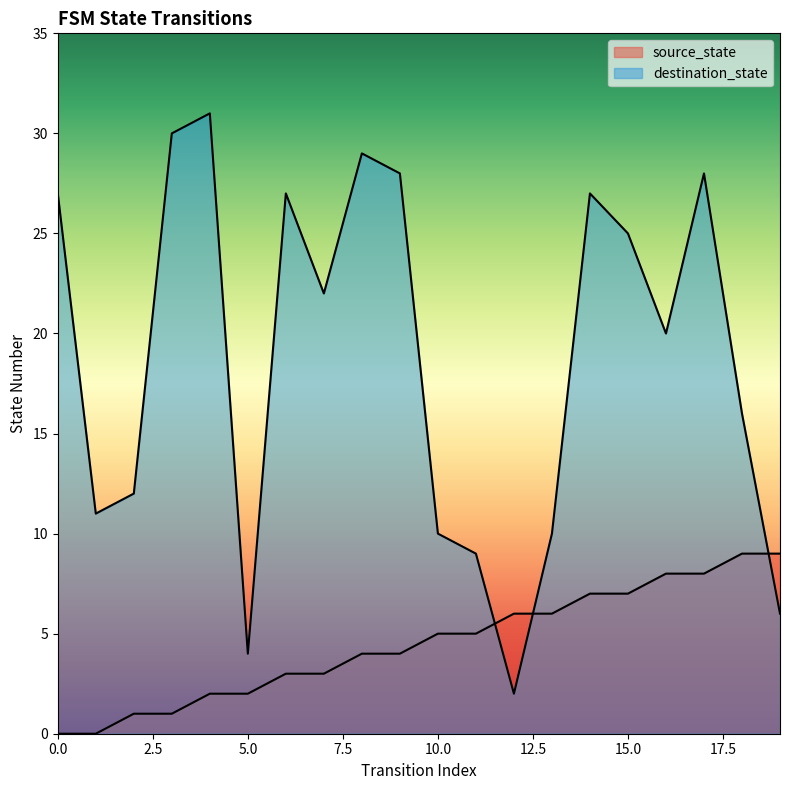

What is the greatest value displayed?

31